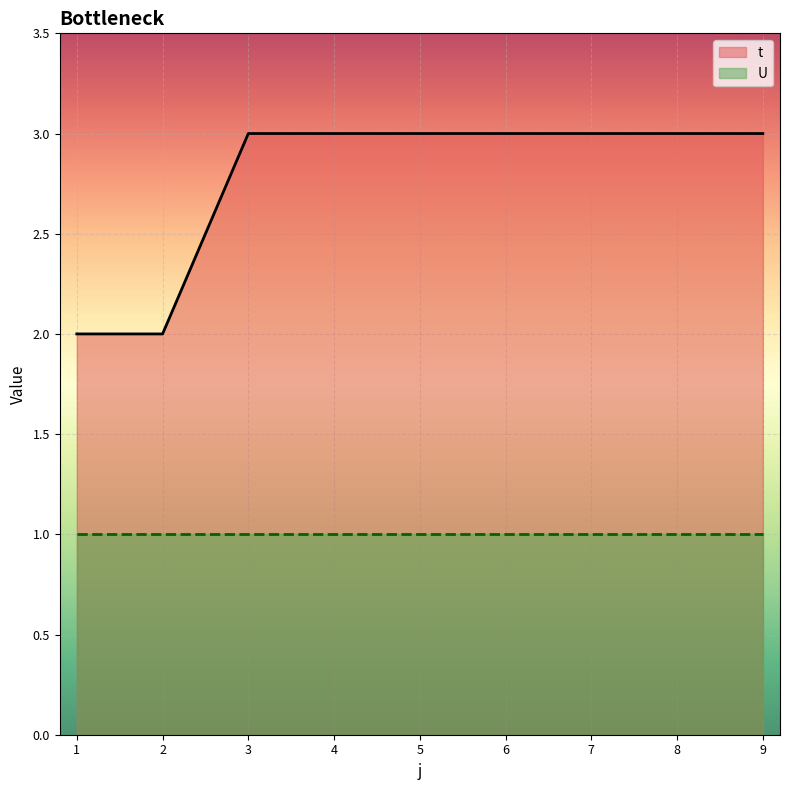

What value does the data have at 8?

3